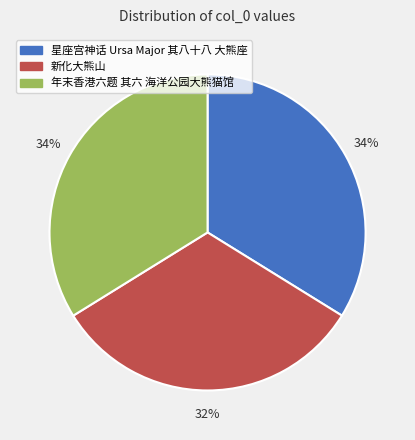

Which slice is the smallest?

新化大熊山